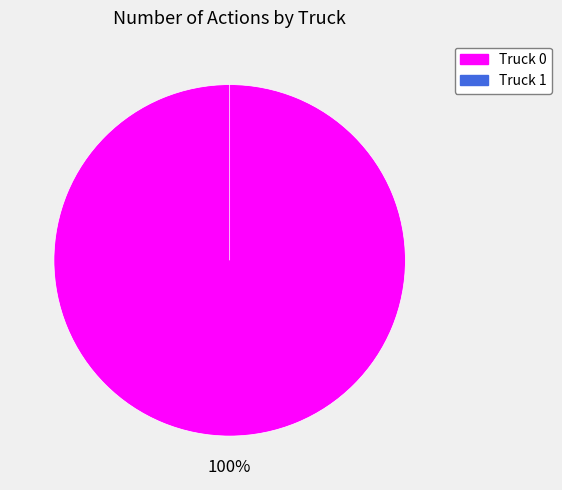

Does Truck 0 represent more than half of the total?

Yes